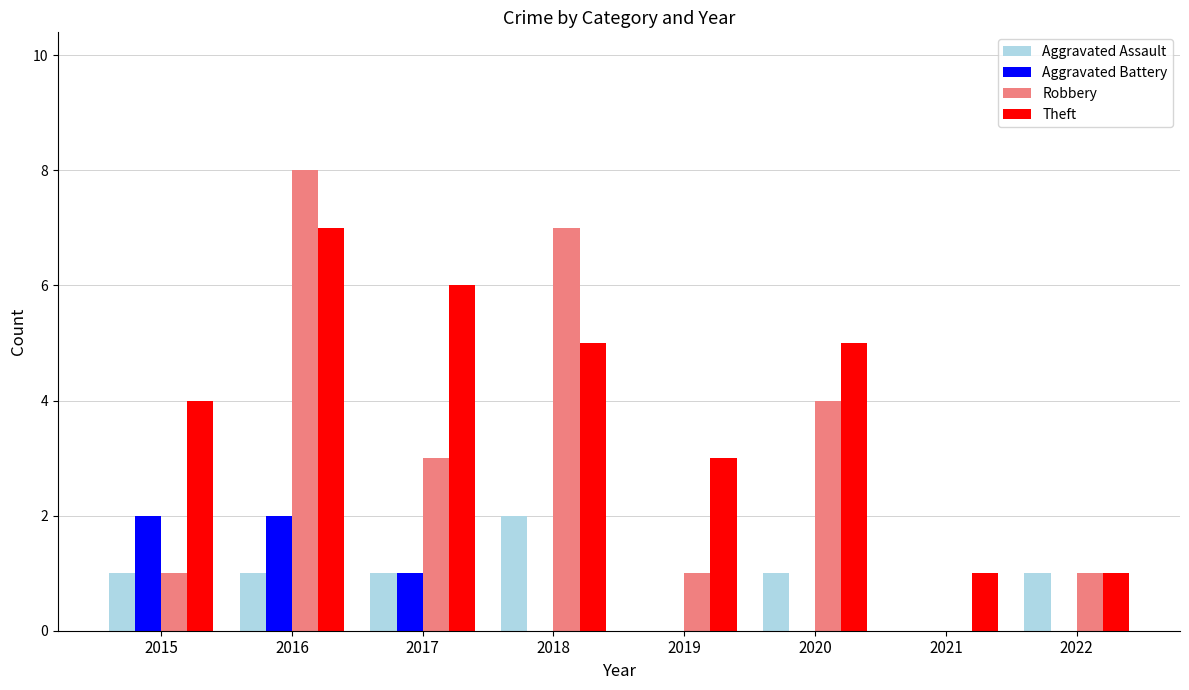

Which series has the largest total across all categories?

Theft